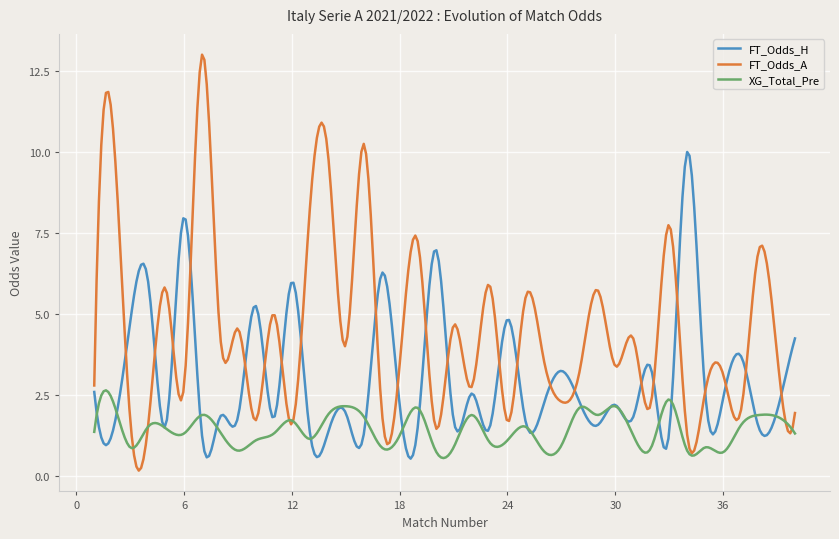

What is the minimum value for XG_Total_Pre?

0.6